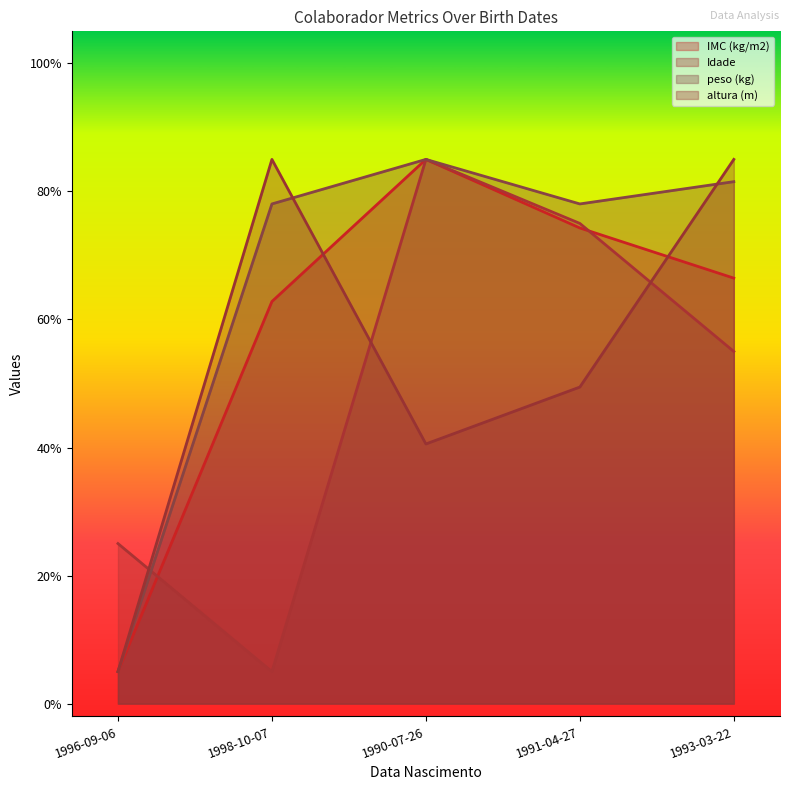

What is the sum of all altura (m) values?

265.0